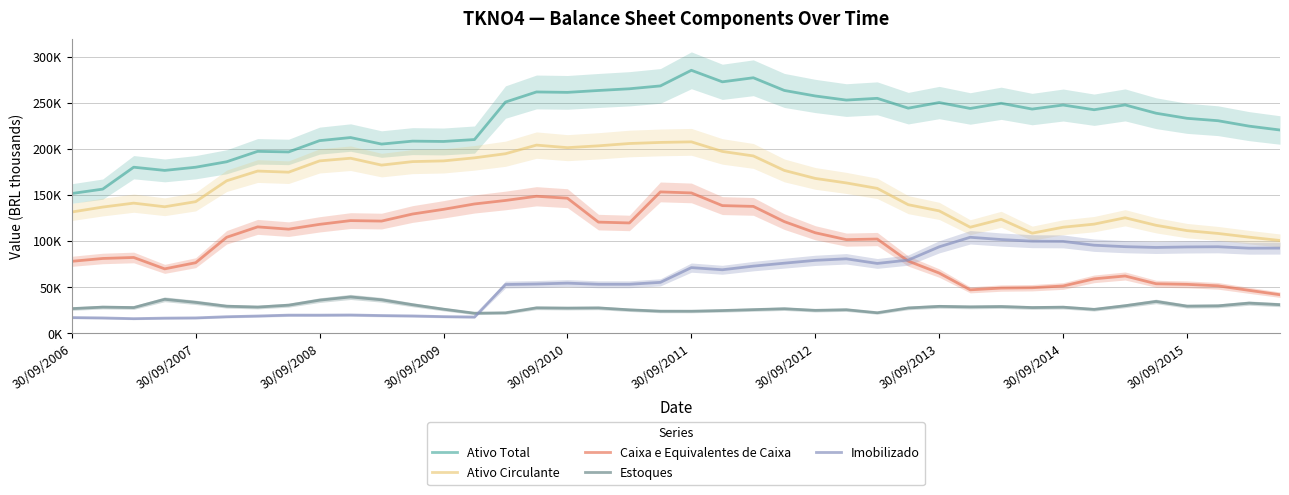

What are all the series names shown in the legend?

Ativo Total, Ativo Circulante, Caixa e Equivalentes de Caixa, Estoques, Imobilizado